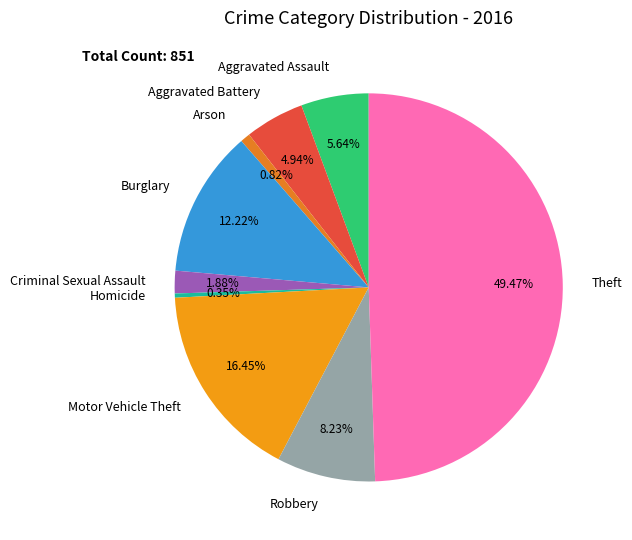

Approximately how many times larger is the value at Aggravated Battery compared to Motor Vehicle Theft?

0.3